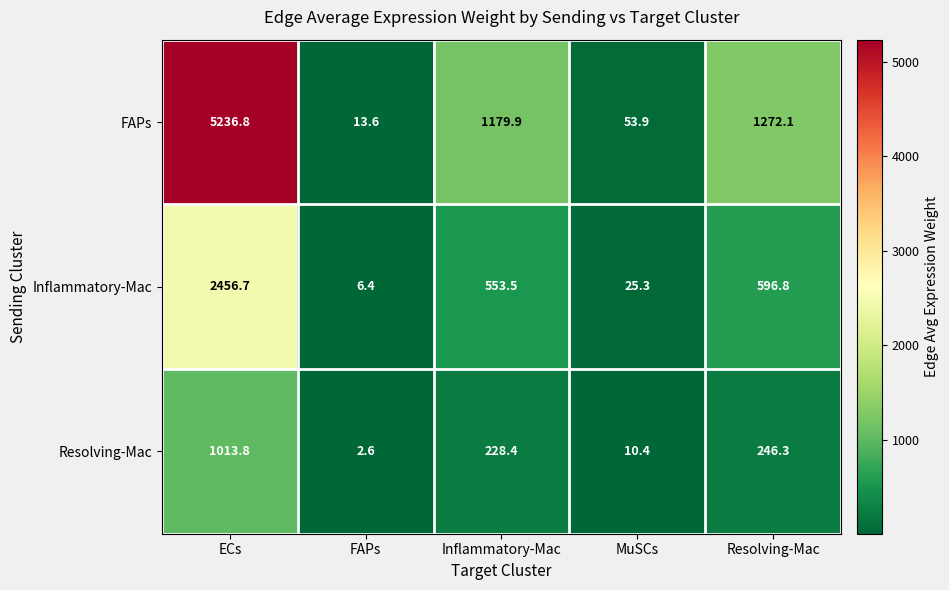

Reading left to right, what are all the values shown in this chart?

FAPs: 5236.8	13.6	1179.9	53.9	1272.1
Inflammatory-Mac: 2456.7	6.4	553.5	25.3	596.8
Resolving-Mac: 1013.8	2.6	228.4	10.4	246.3